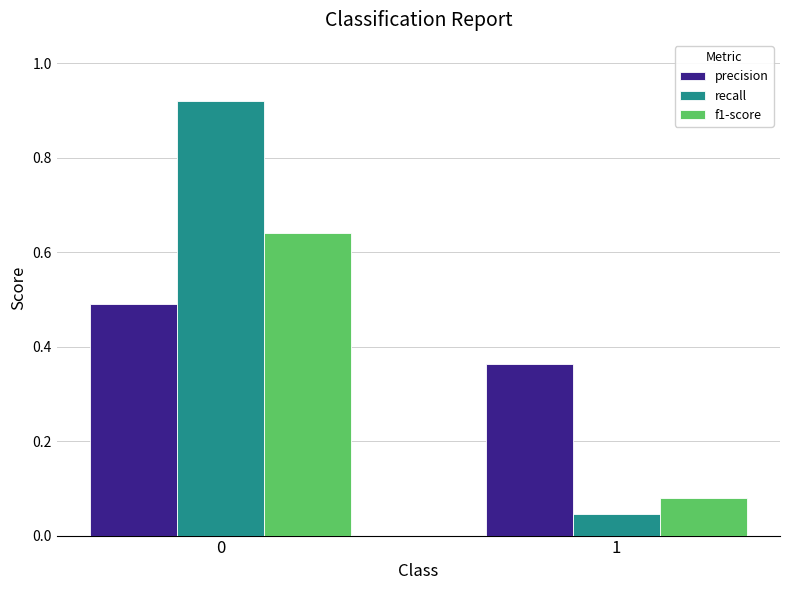

List the series in order of their peak value, highest first.

recall, f1-score, precision